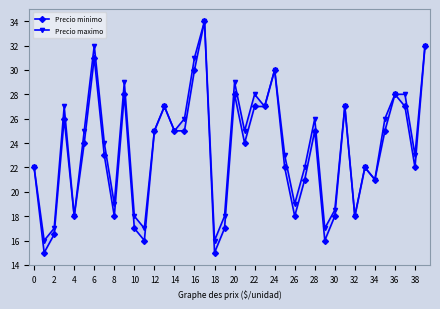

How many lines are shown in the chart?

2